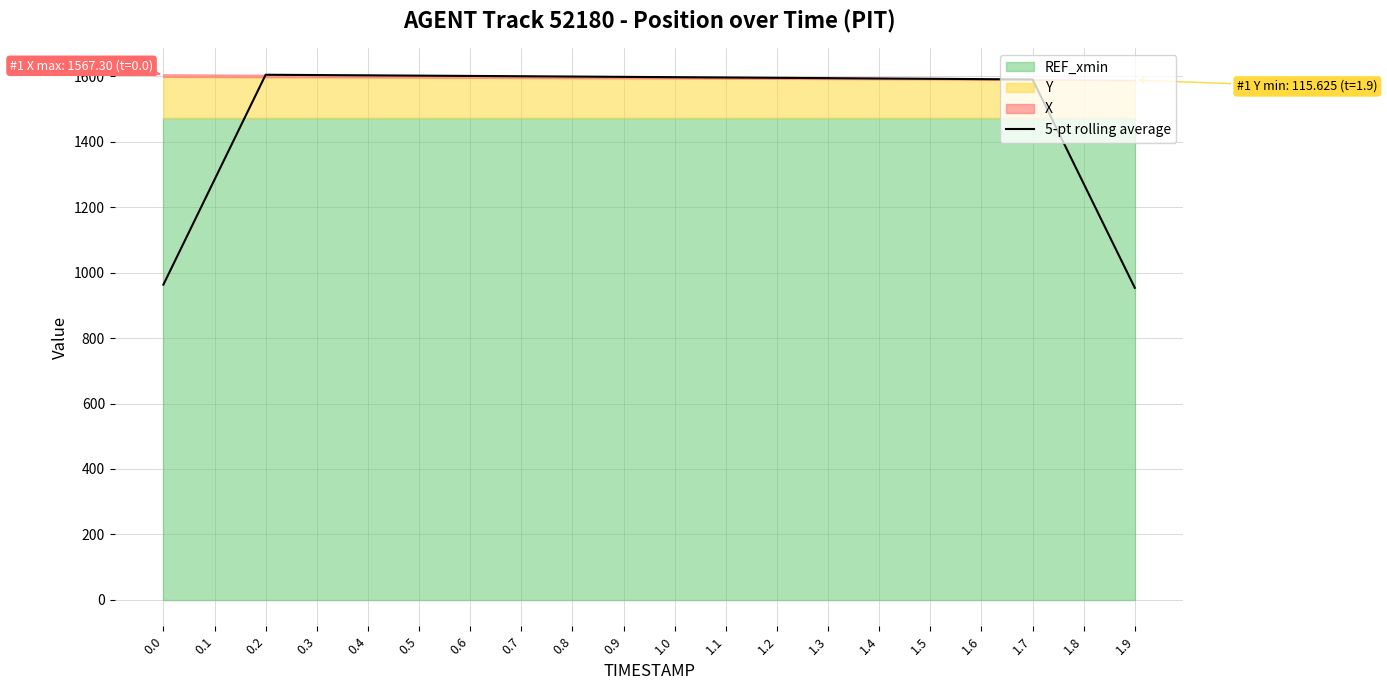

The chart shows a value of 1594.8 at 1.2. True or false?

True